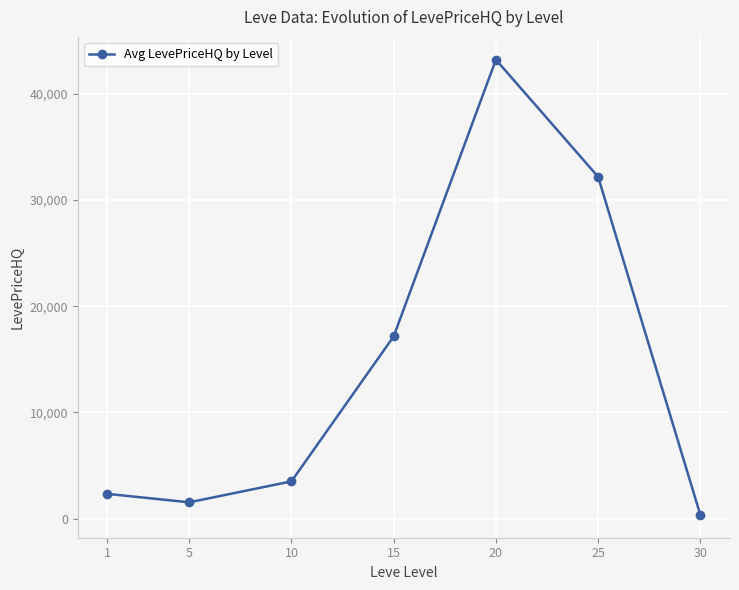

The chart shows a value of 3769.1 at 1. True or false?

False